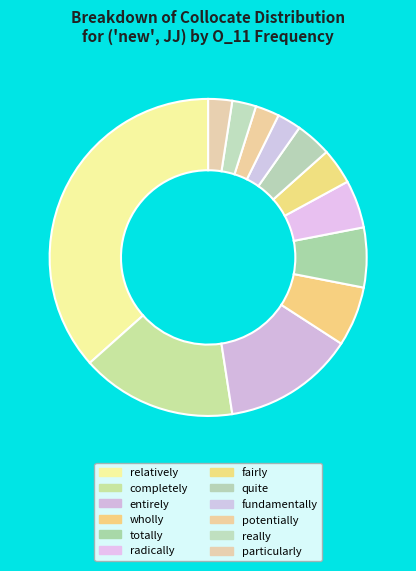

What percentage is the potentially slice, to the nearest percent?

2%